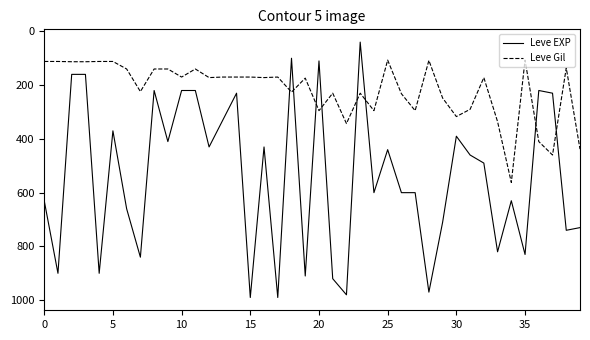

Which series has the widest spread of values?

Leve EXP